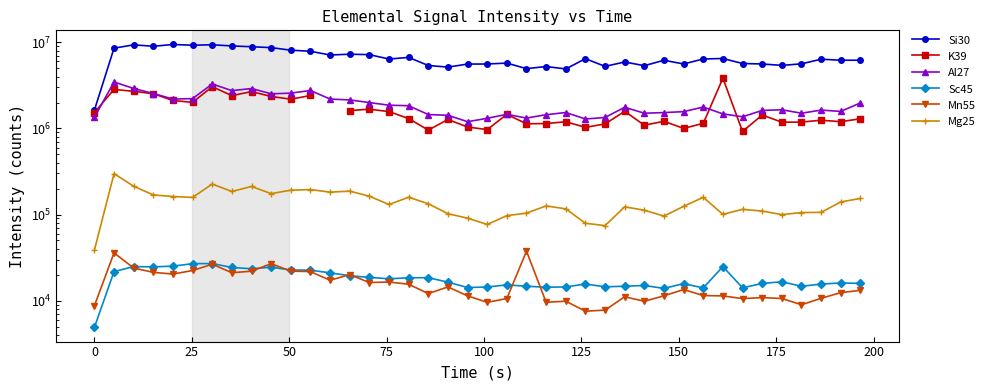

In Mn55, how many points are higher than both neighbors (excluding endpoints)?

11